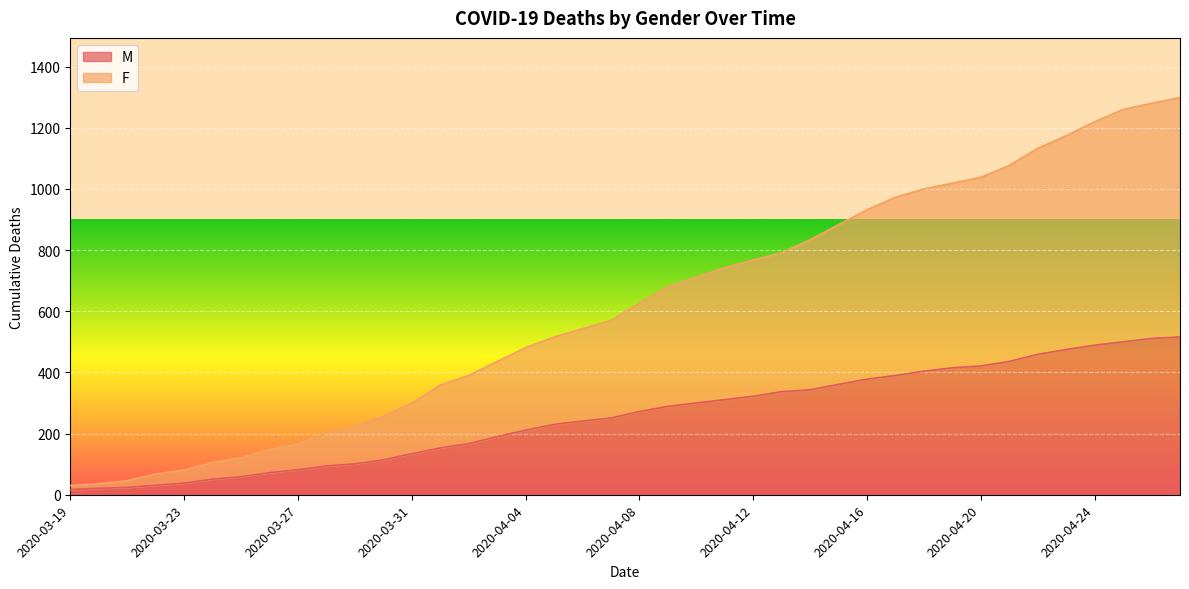

Rank the categories by M value from lowest to highest.

2020-03-19, 2020-03-20, 2020-03-21, 2020-03-22, 2020-03-23, 2020-03-24, 2020-03-25, 2020-03-26, 2020-03-27, 2020-03-28, 2020-03-29, 2020-03-30, 2020-03-31, 2020-04-01, 2020-04-02, 2020-04-03, 2020-04-04, 2020-04-05, 2020-04-06, 2020-04-07, 2020-04-08, 2020-04-09, 2020-04-10, 2020-04-11, 2020-04-12, 2020-04-13, 2020-04-14, 2020-04-15, 2020-04-16, 2020-04-17, 2020-04-18, 2020-04-19, 2020-04-20, 2020-04-21, 2020-04-22, 2020-04-23, 2020-04-24, 2020-04-25, 2020-04-26, 2020-04-27